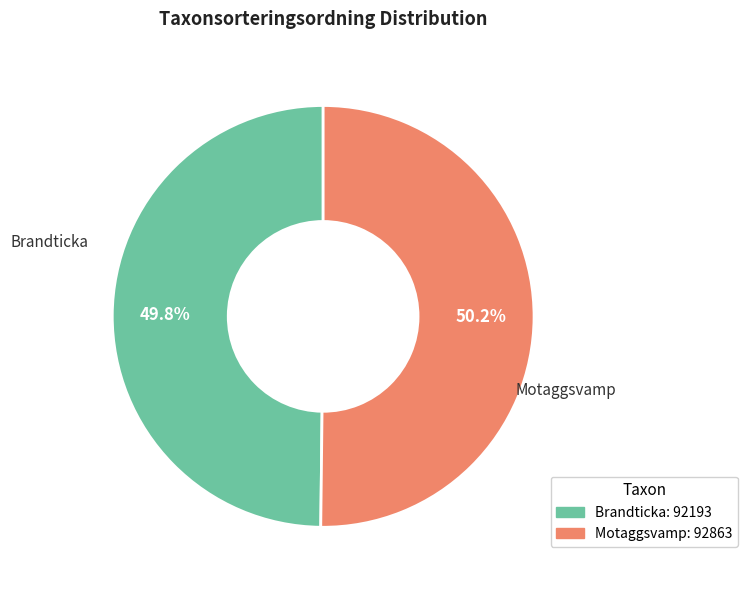

Is there a majority slice in this chart?

Yes